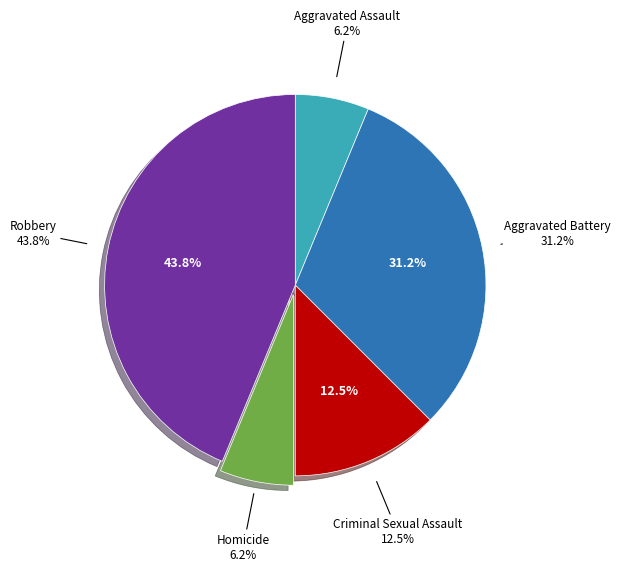

Which has a higher value, Robbery or Aggravated Battery?

Robbery